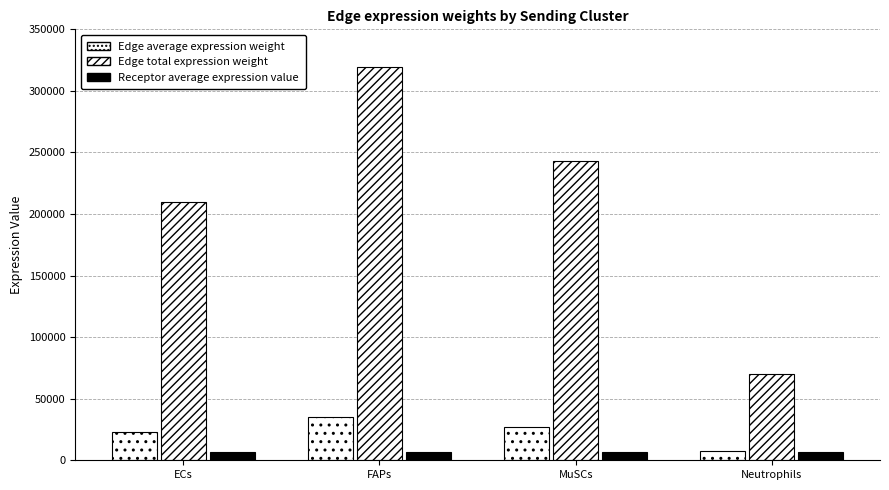

How many data points in Edge average expression weight are less than 26981?

2